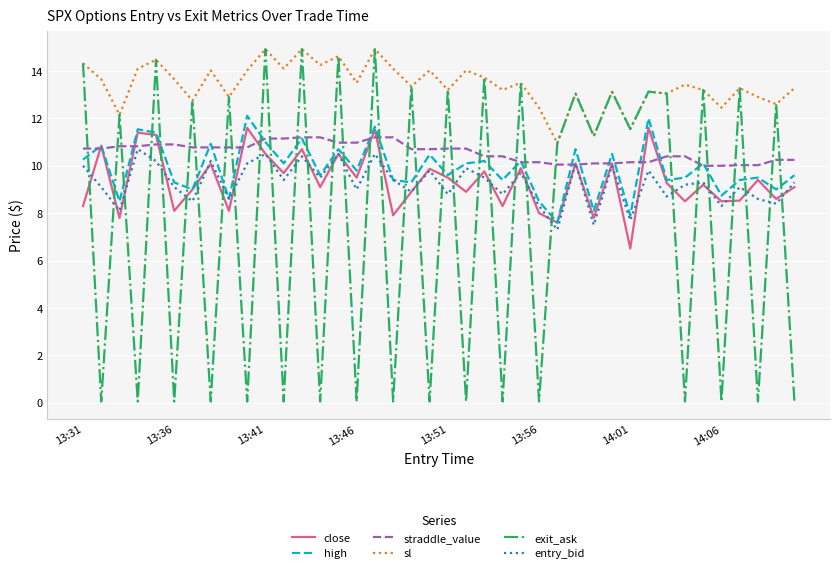

Which series has the largest total across all categories?

sl